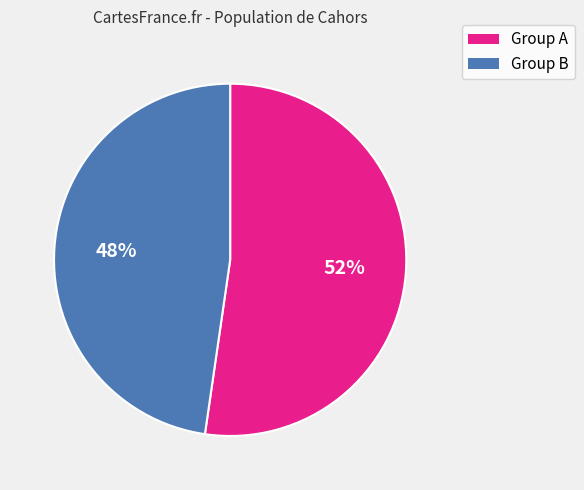

To the nearest percent, what is the average slice percentage?

50%